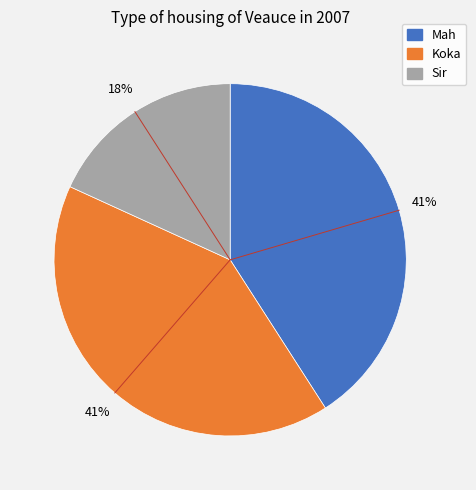

What is the ratio of the value at Sir to the value at Mah?

0.4